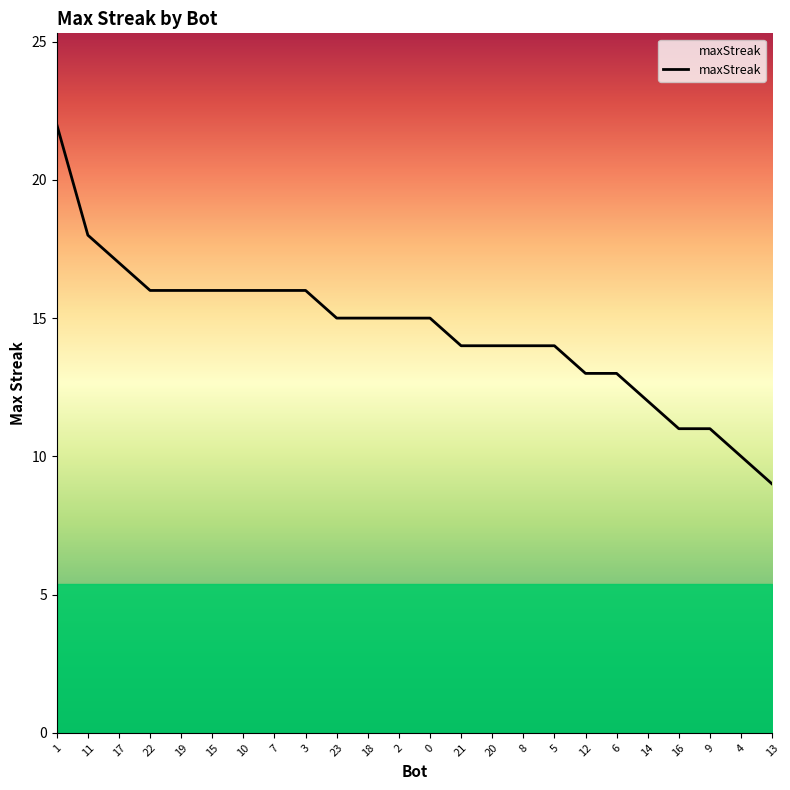

What is the change in value from 17 to 16?

-6